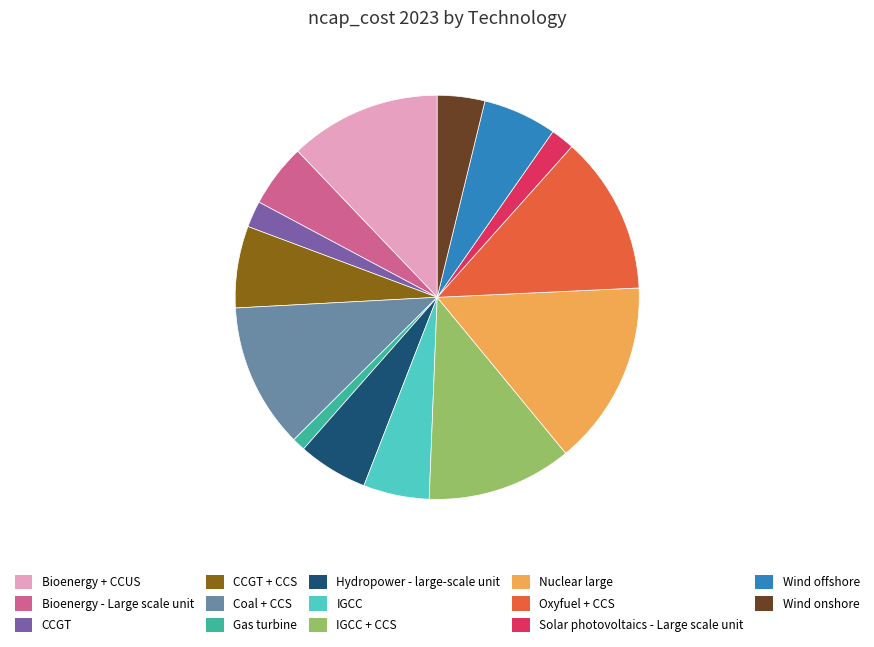

Which category has the smallest portion of the pie?

Gas turbine